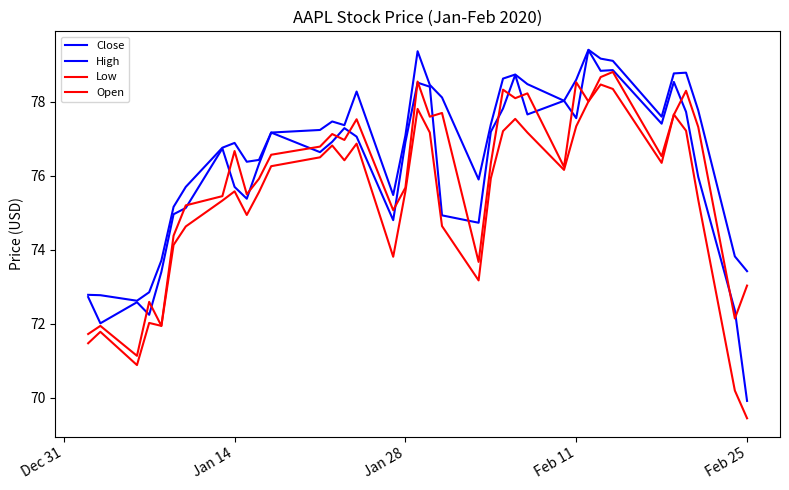

What is the label of the 36th point from the right?

Jan 14